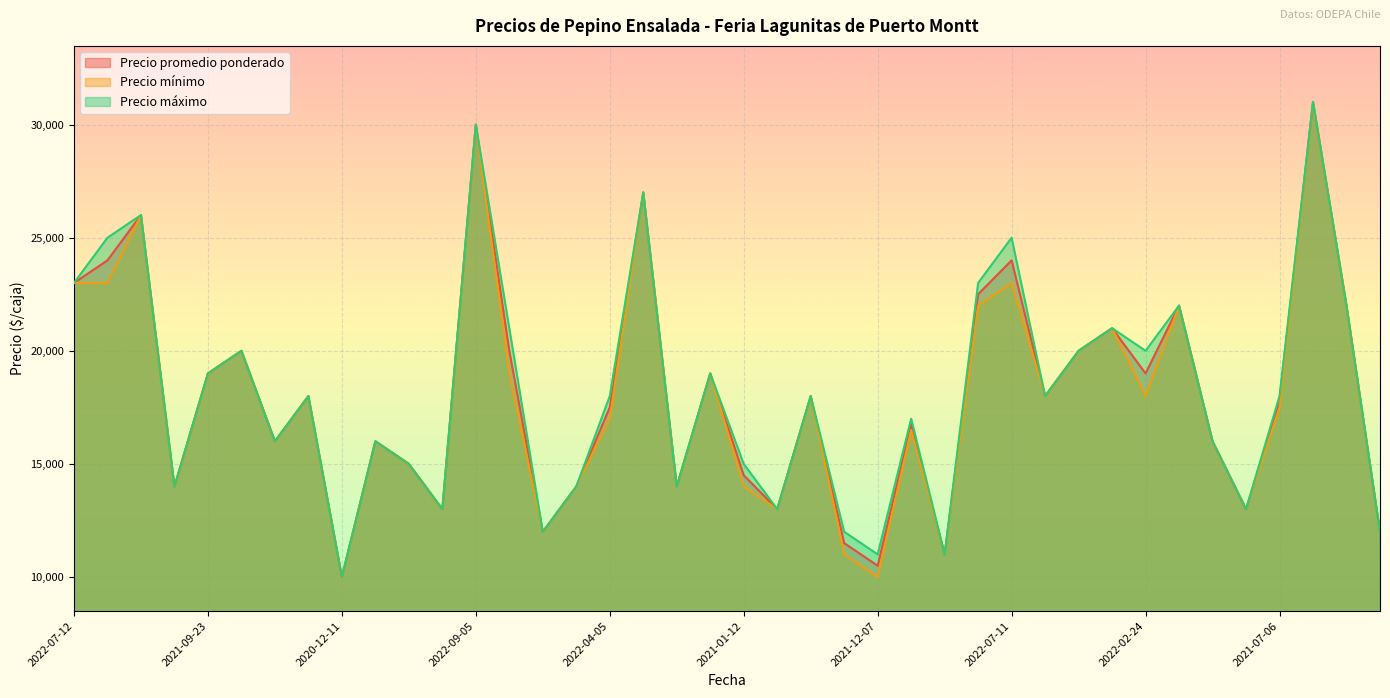

What is the difference between the Precio mínimo values at 2022-09-05 and 2022-05-23?

8000